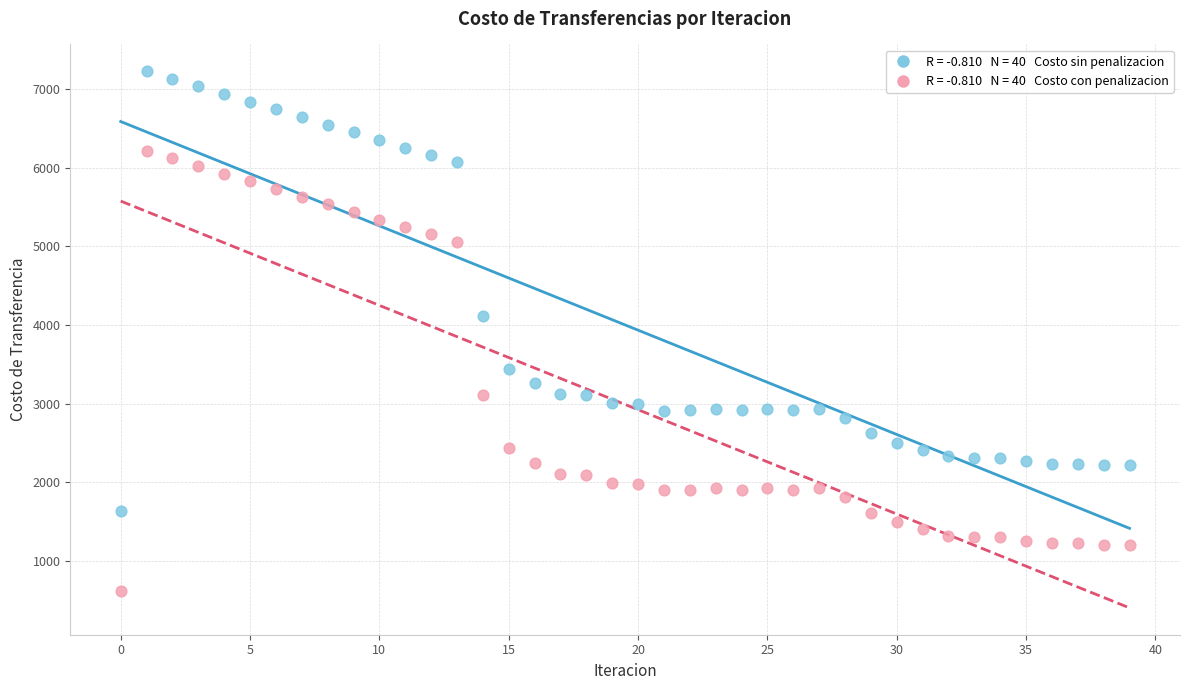

Across all data points, what is the range of Y values (max minus min)?

6603.5